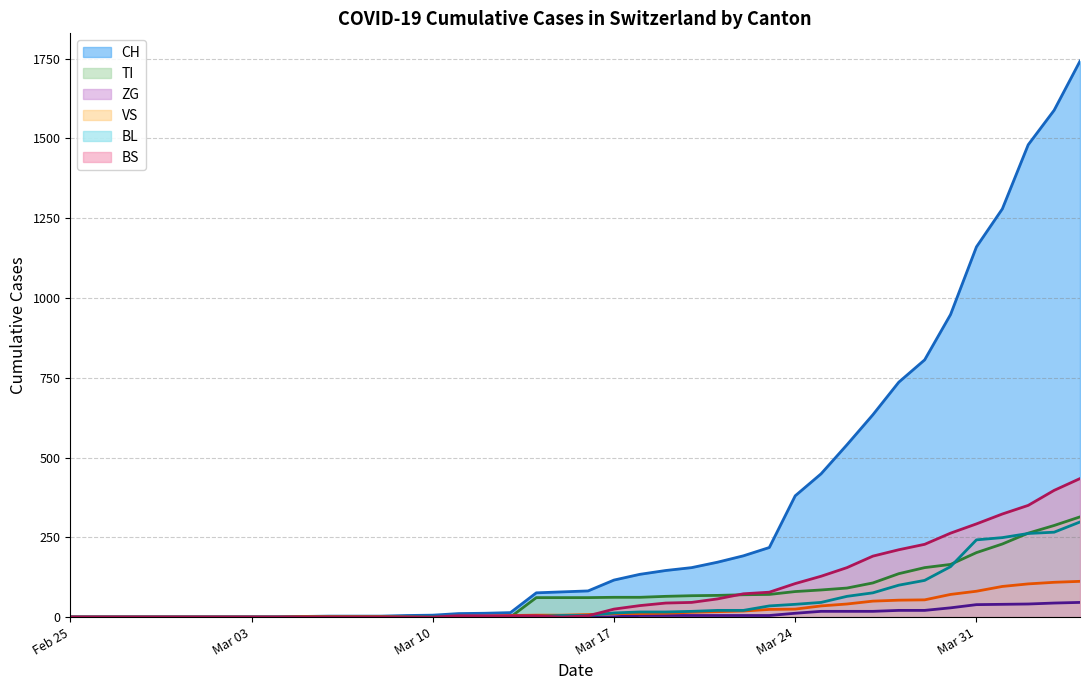

True or false: BL and CH intersect in this chart.

False